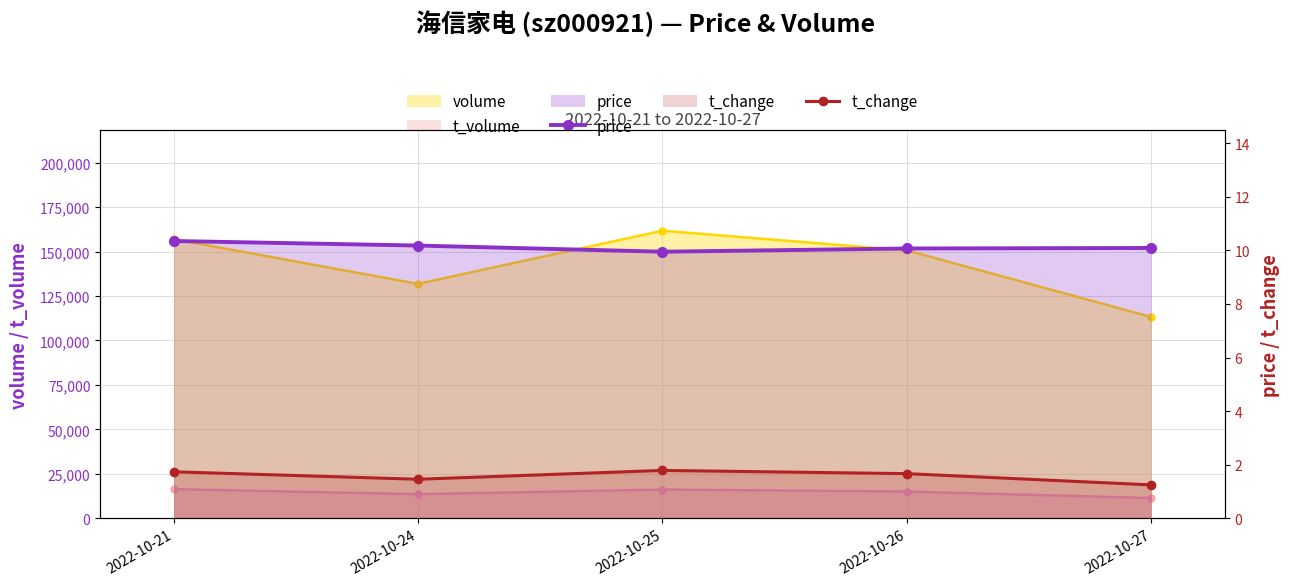

Rank the categories by price value from highest to lowest.

2022-10-21, 2022-10-24, 2022-10-27, 2022-10-26, 2022-10-25